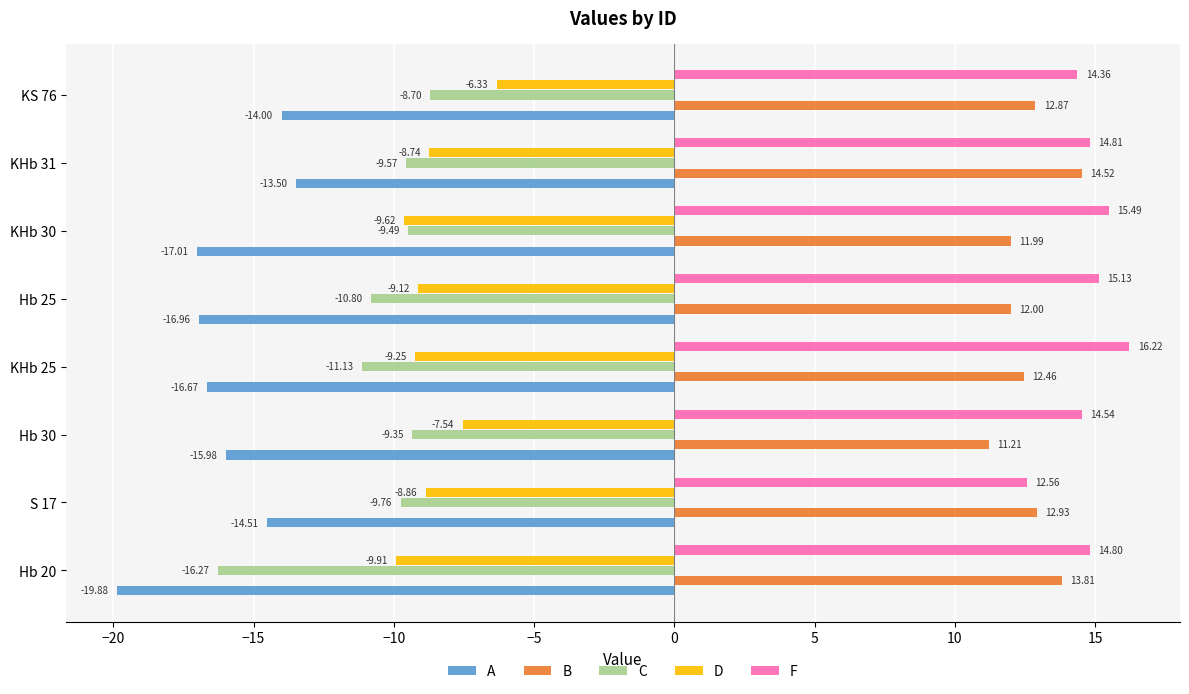

How many values in the D series exceed -8?

2